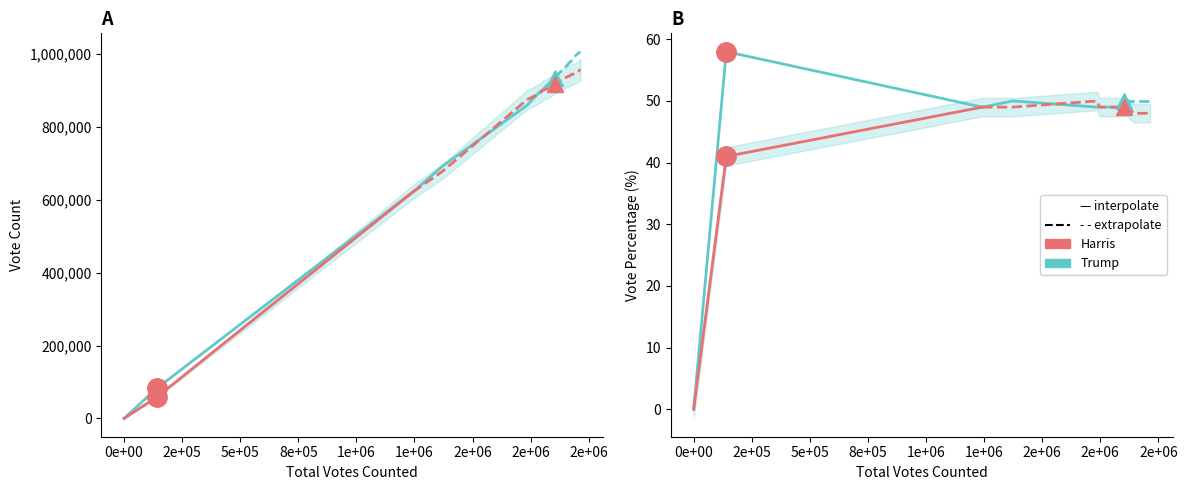

Reading left to right, extract all data points from this chart.

KH_Vote_Count: 0=0	140164=58037	1242222=621091	1372945=679355	1736598=876038	1746923=878581	1792314=894022	1804554=901754	1806095=901924	1806346=901995	1813253=903114	1817956=904435	1827764=908542	1830017=909497	1830307=909527	1833959=910297	1835207=910607	1844546=915838	1845357=915972	1846478=916261	1853408=918520	1857733=919749	1861849=921341	1866122=922469	1894351=933184	1895696=933800	1896434=934325	1897479=934657	1905719=937248	1906427=937634	1908315=938410	1917309=940048	1919206=941220	1923312=943665	1938261=945939	1943281=947464	1944871=948089	1946374=948813	1955286=952564	1964771=957903
DT_Vote_Count: 0=0	140164=82127	1242222=621131	1372945=693590	1736598=860560	1746923=868342	1792314=898292	1804554=902800	1806095=904171	1806346=904351	1813253=910139	1817956=913521	1827764=919222	1830017=920520	1830307=920780	1833959=923662	1835207=924600	1844546=928708	1845357=929385	1846478=930217	1853408=934888	1857733=937984	1861849=940508	1866122=943653	1894351=961167	1895696=961896	1896434=962109	1897479=962822	1905719=968471	1906427=968793	1908315=969905	1917309=977261	1919206=977986	1923312=979647	1938261=992322	1943281=995817	1944871=996782	1946374=997561	1955286=1002722	1964771=1006868
KH_Vote_Pct: 0=0	140164=41	1242222=49	1372945=49	1736598=50	1746923=49	1792314=49	1804554=49	1806095=49	1806346=49	1813253=49	1817956=49	1827764=49	1830017=49	1830307=49	1833959=49	1835207=49	1844546=49	1845357=49	1846478=49	1853408=49	1857733=49	1861849=49	1866122=49	1894351=48	1895696=48	1896434=48	1897479=48	1905719=48	1906427=48	1908315=48	1917309=48	1919206=48	1923312=48	1938261=48	1943281=48	1944871=48	1946374=48	1955286=48	1964771=48
DT_Vote_Pct: 0=0	140164=58	1242222=49	1372945=50	1736598=49	1746923=49	1792314=49	1804554=49	1806095=49	1806346=49	1813253=49	1817956=49	1827764=49	1830017=49	1830307=49	1833959=49	1835207=49	1844546=49	1845357=49	1846478=49	1853408=50	1857733=50	1861849=50	1866122=50	1894351=50	1895696=50	1896434=50	1897479=50	1905719=50	1906427=50	1908315=50	1917309=50	1919206=50	1923312=50	1938261=50	1943281=50	1944871=50	1946374=50	1955286=50	1964771=50